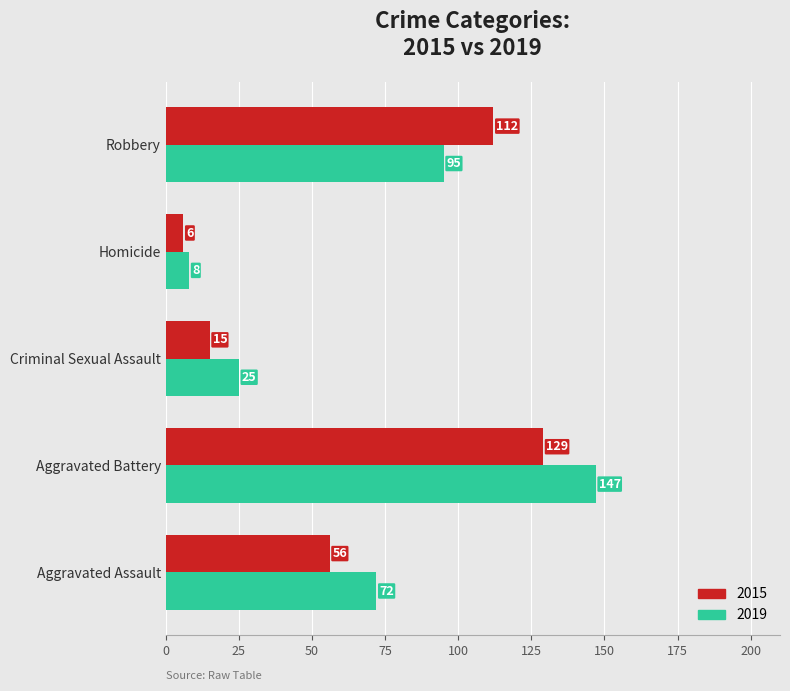

Which label corresponds to the smallest value in the chart?

Homicide